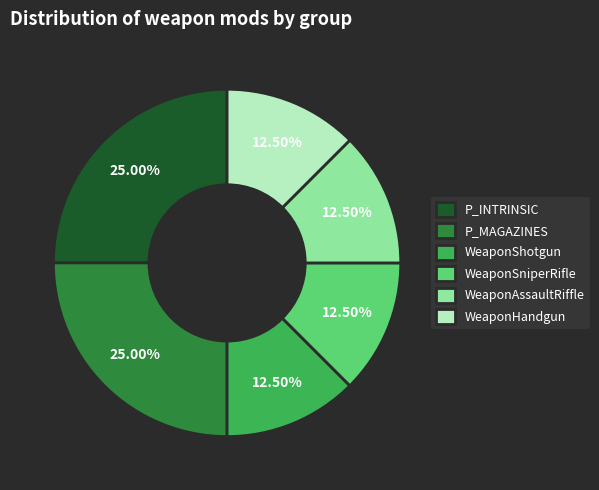

Does WeaponShotgun account for over 50% of the chart?

No